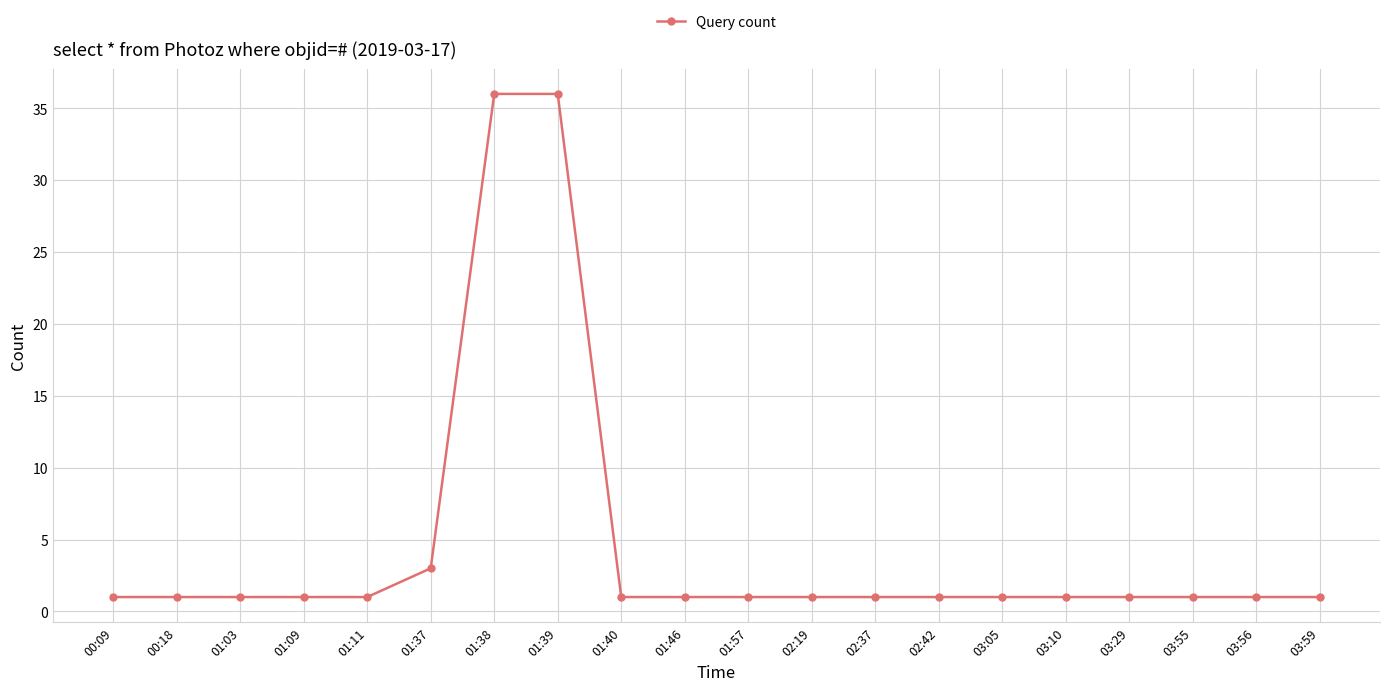

What is the label of the 10th point from the left?

01:46